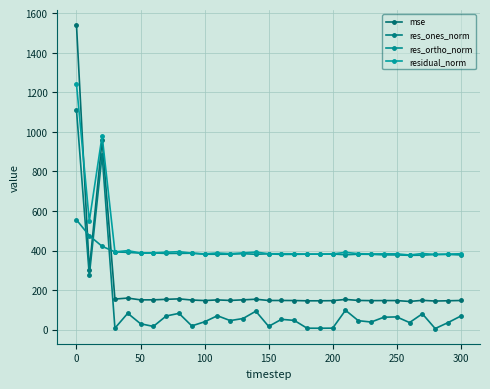

How many data points in res_ones_norm are less than 46?

15